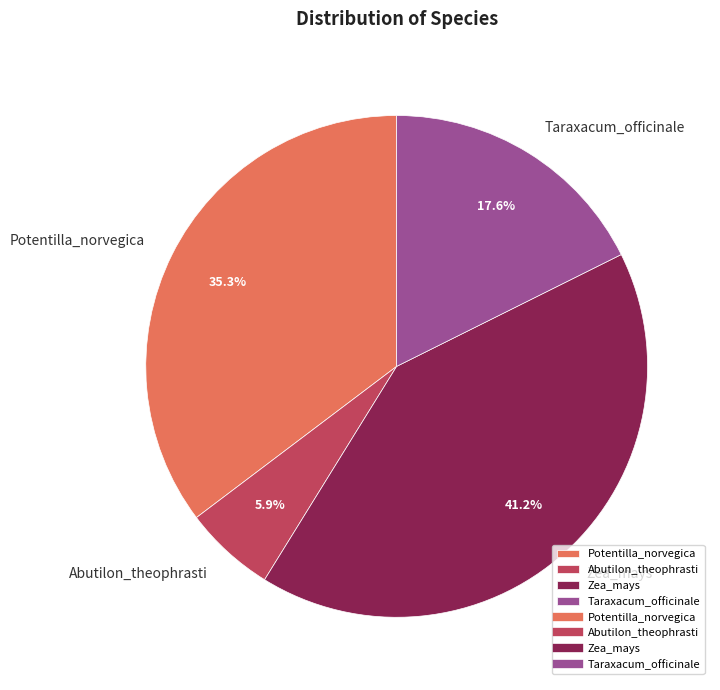

Combined, do Potentilla_norvegica and Zea_mays account for over 50%?

Yes